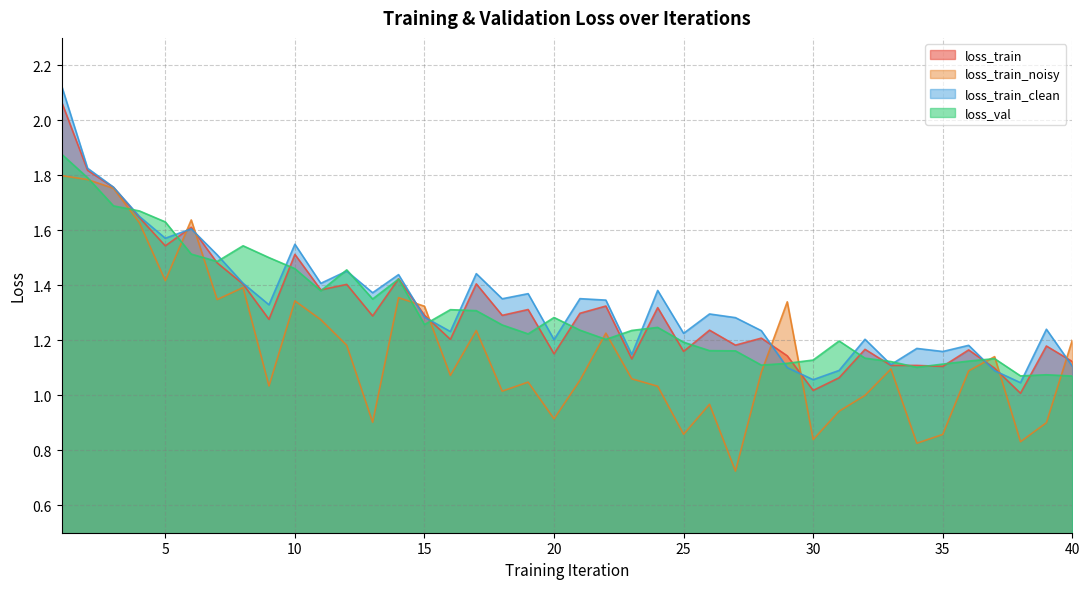

What is the minimum value for loss_train_noisy?

0.7